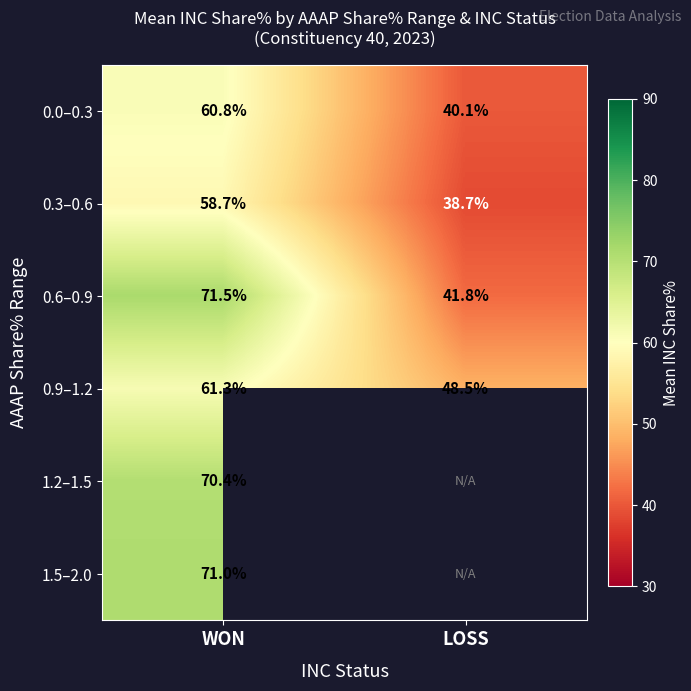

Where does the 0.9–1.2 series first go above 61?

WON